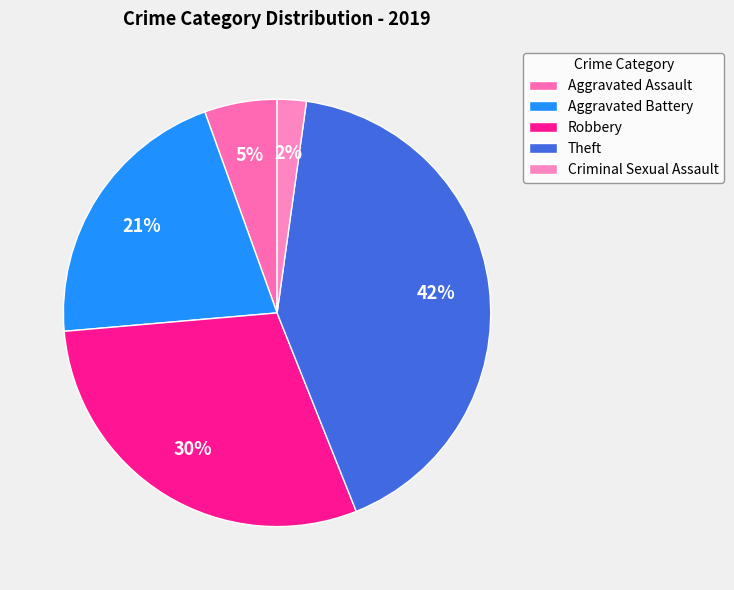

What percentage is the Theft slice, to the nearest percent?

42%